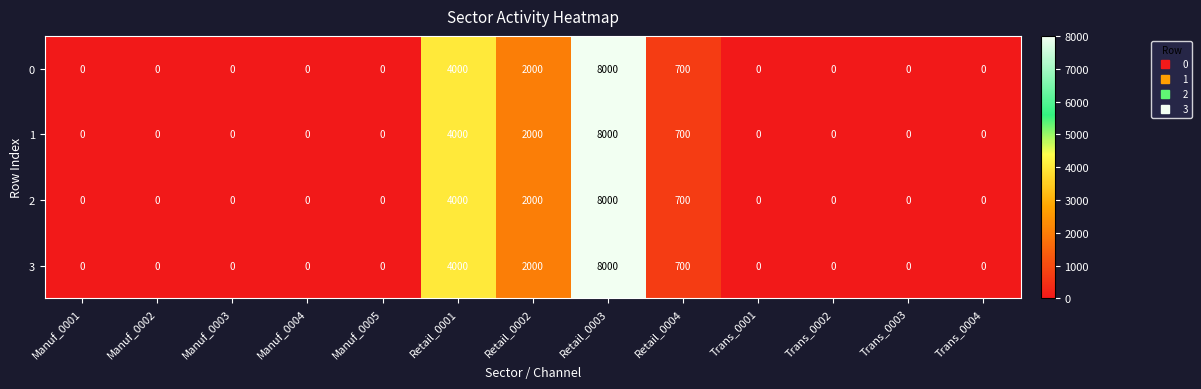

Is it true that 1 equals 2743 at Retail_0002?

False